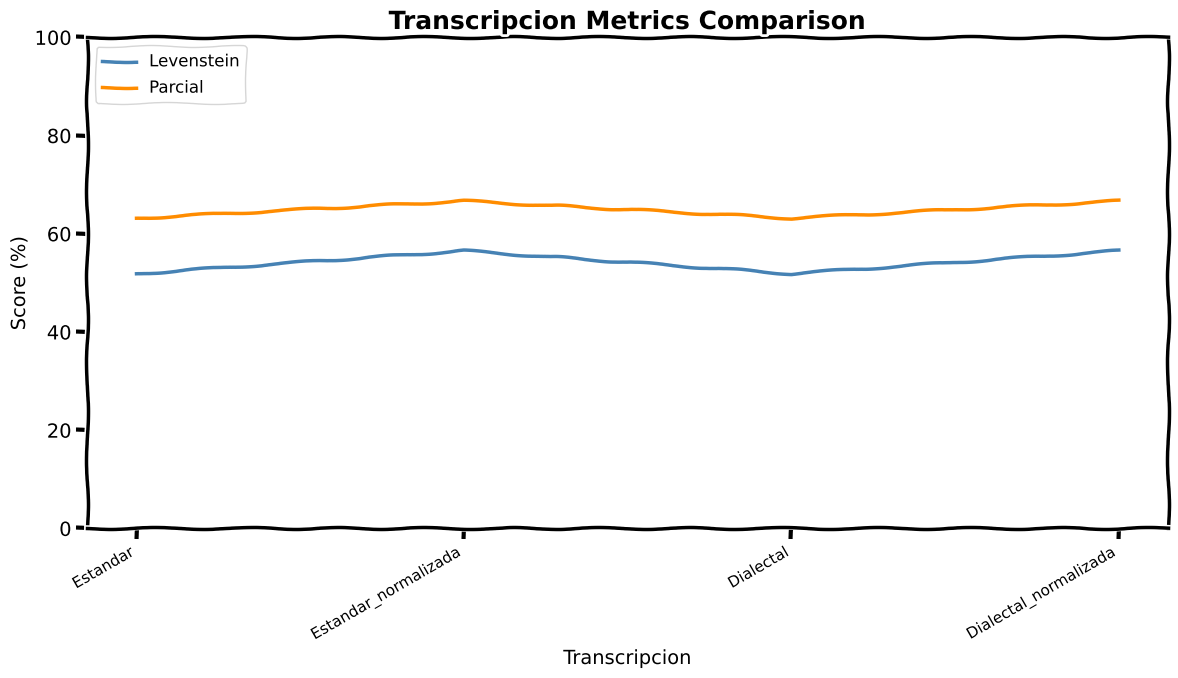

What is the average value of the Levenstein series?

54.2